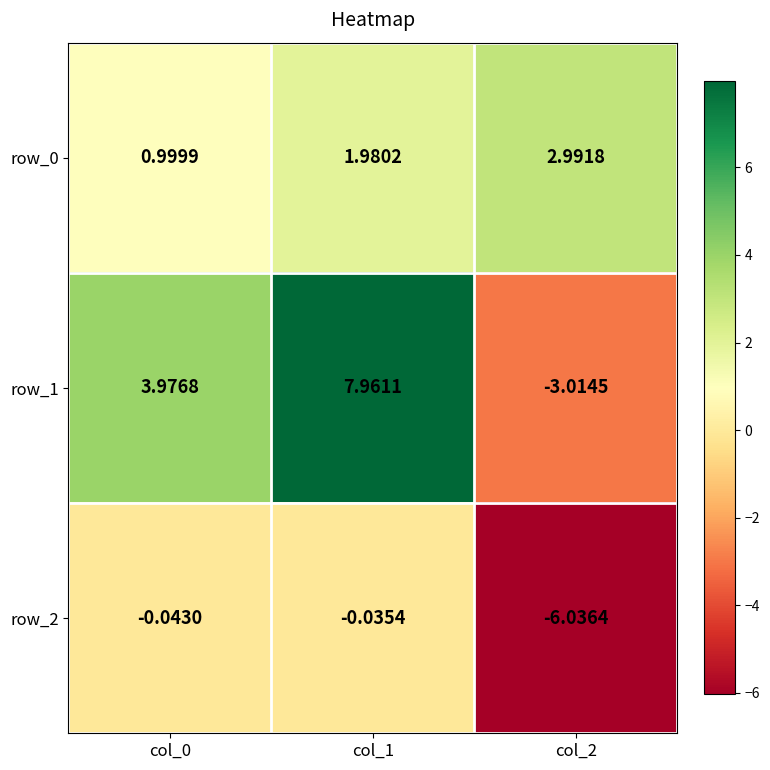

What is the sum of the row_0 values at col_1 and col_0?

3.0